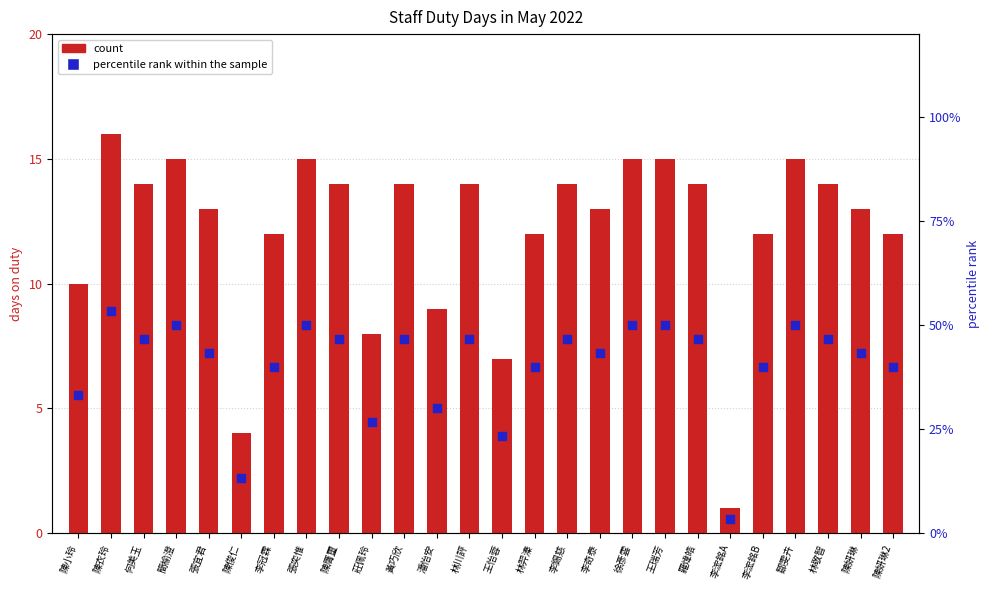

At which category is the sum across all series the highest?

陳衣玲